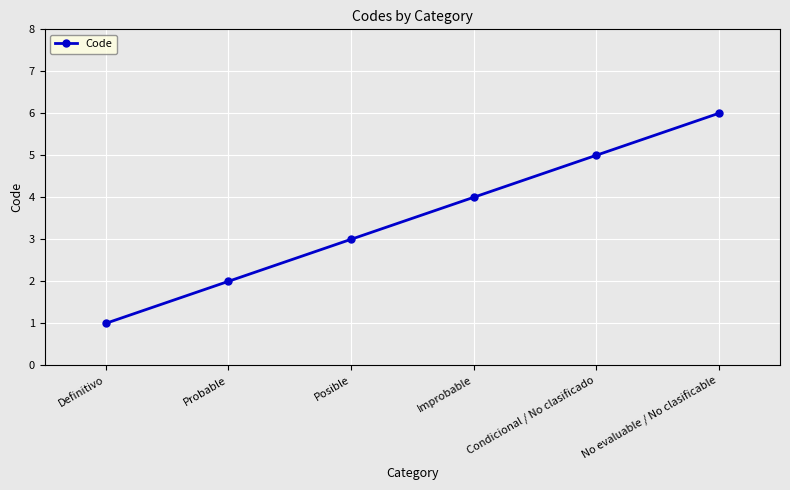

True or false: there are more than 1 points higher than both neighbors.

False